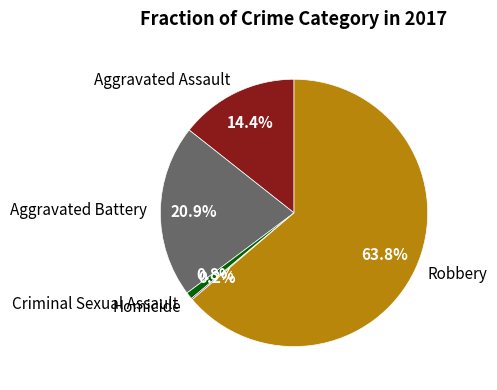

What percentage do Robbery and Aggravated Battery together represent?

84.6%